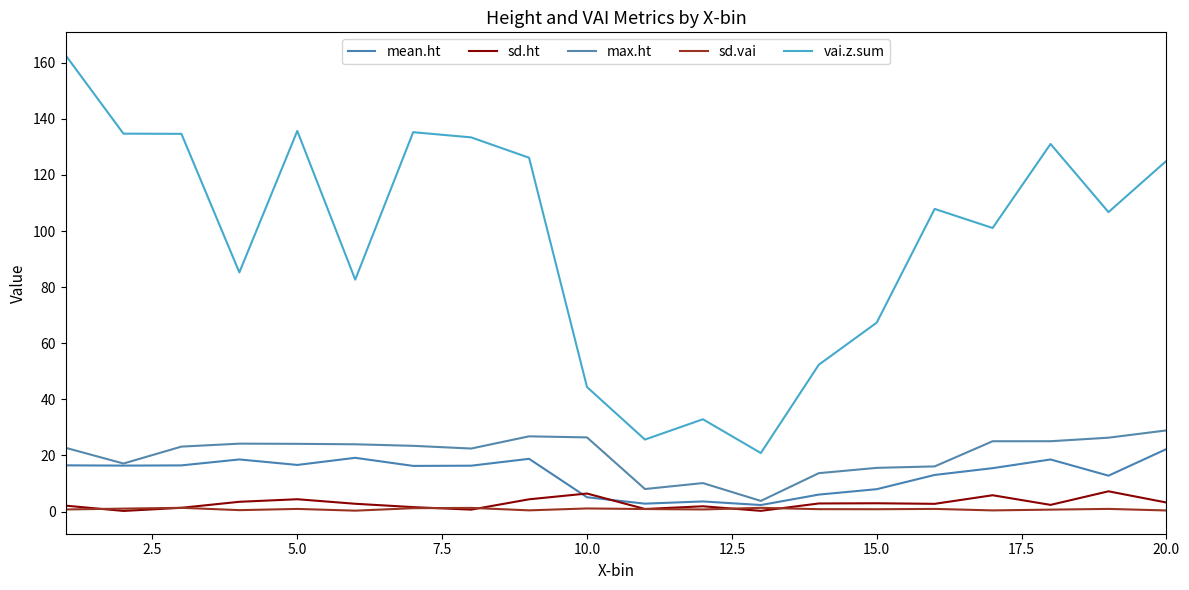

What is the sum of all vai.z.sum values?

1945.7